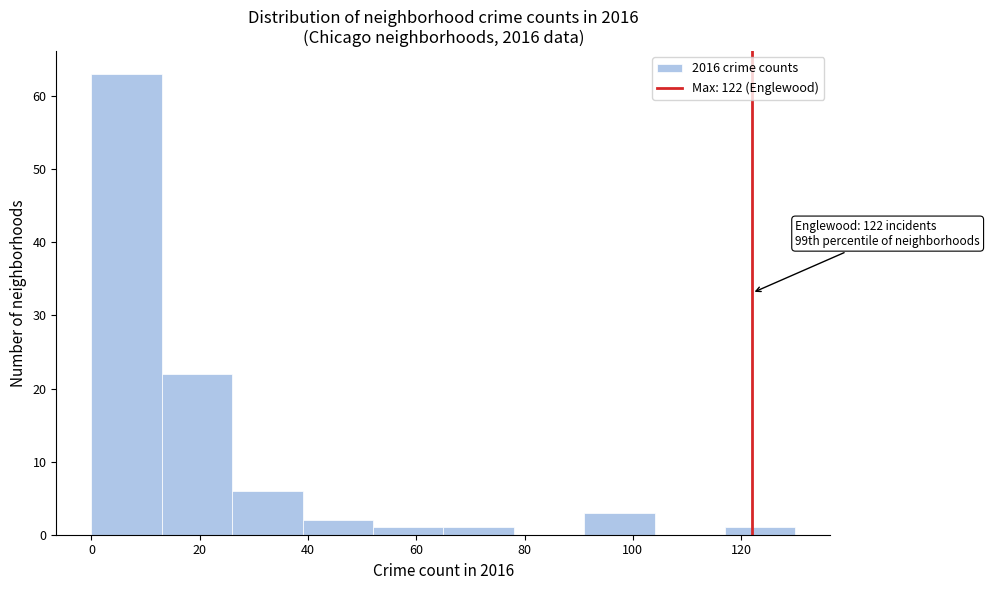

Which range on the x-axis has the tallest bar?

0 to 13